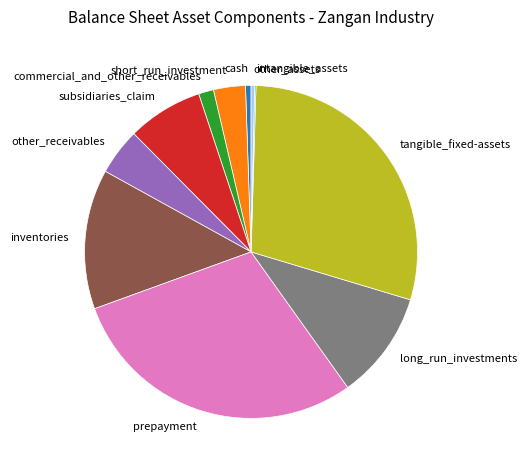

Do tangible_fixed-assets and subsidiaries_claim together represent more than half of the pie?

No